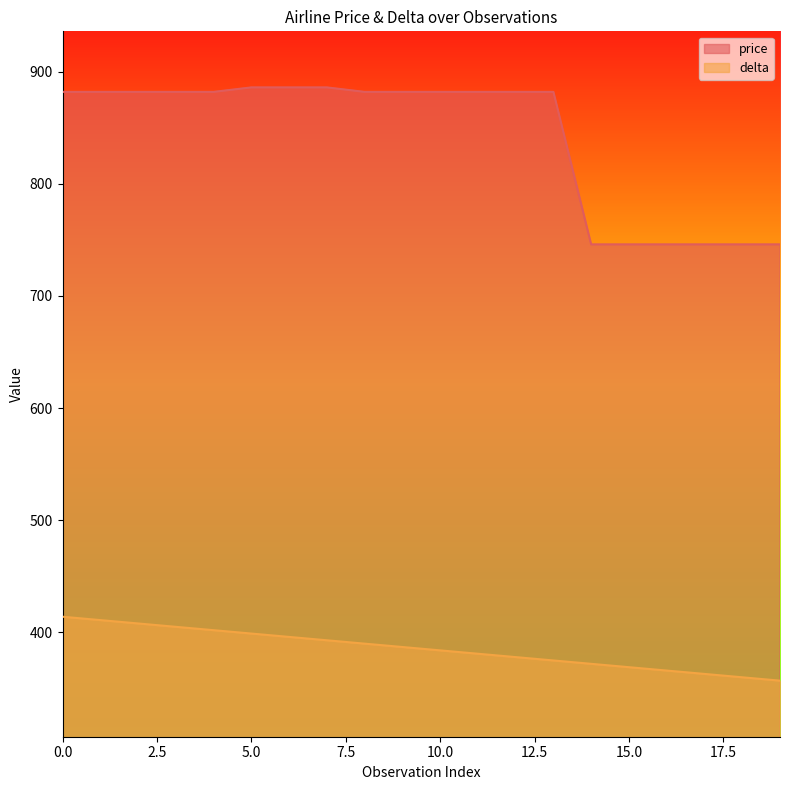

What are all the series names shown in the legend?

price, delta